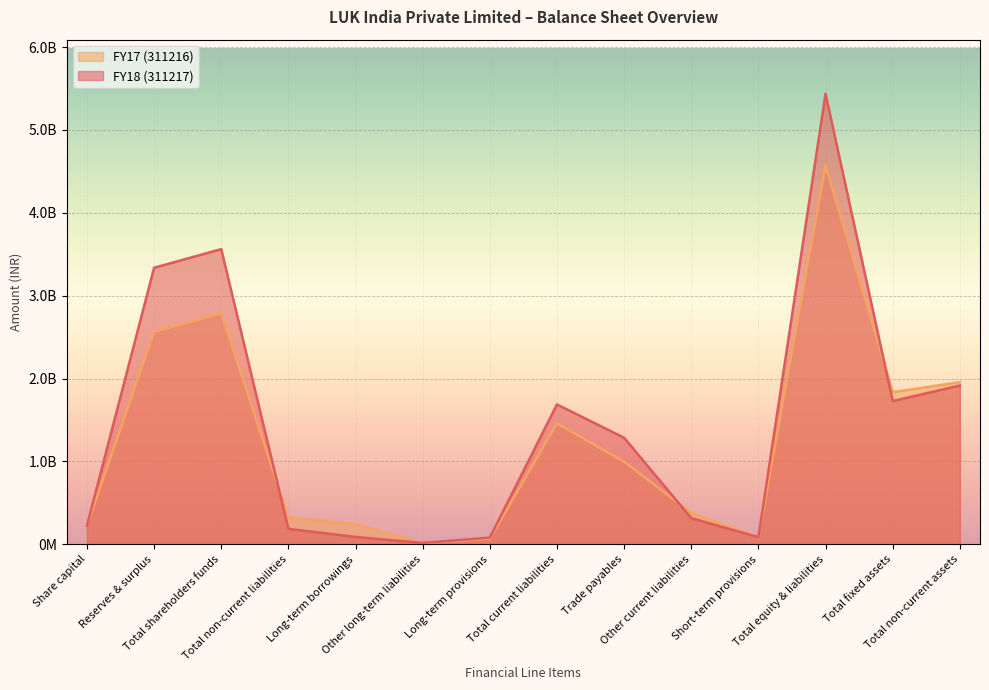

At which category does FY18 (311217) reach its first local valley?

Other long-term liabilities